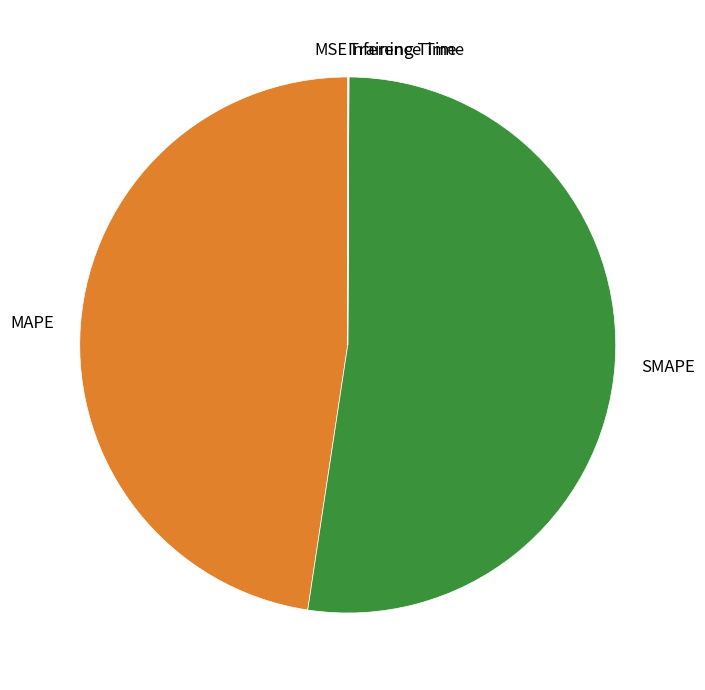

Is there a majority slice in this chart?

Yes